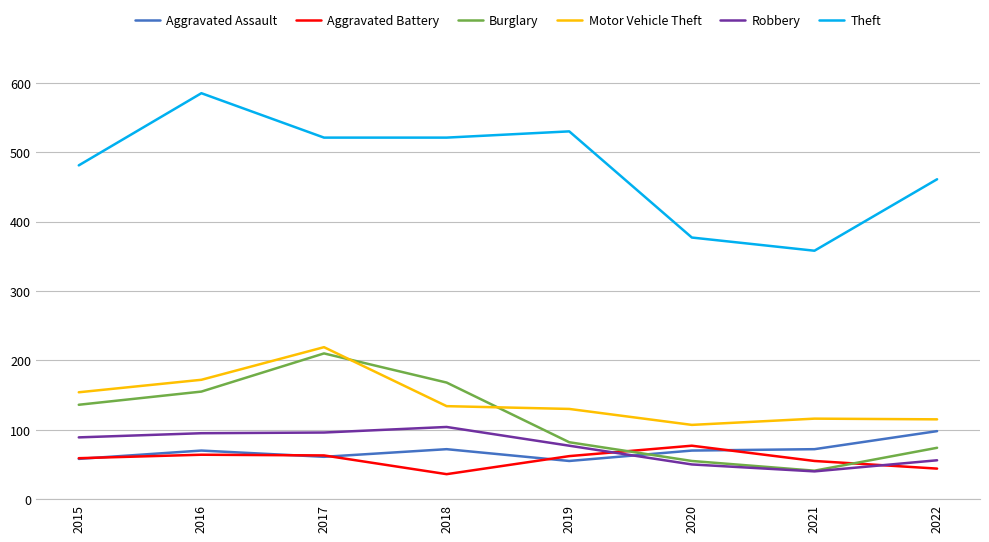

What is the difference between the maximum and second lowest values in the Burglary series?

155